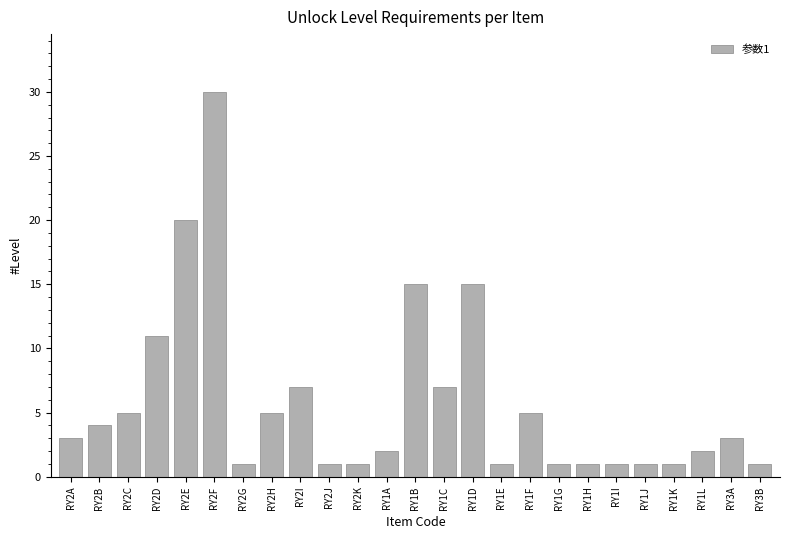

What is the maximum value shown in the chart?

30